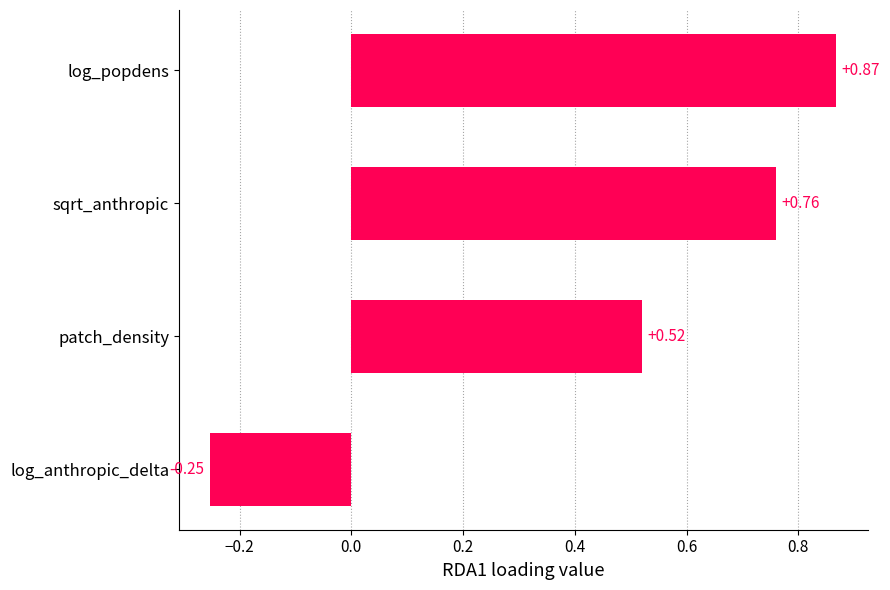

How many negative values are there?

1